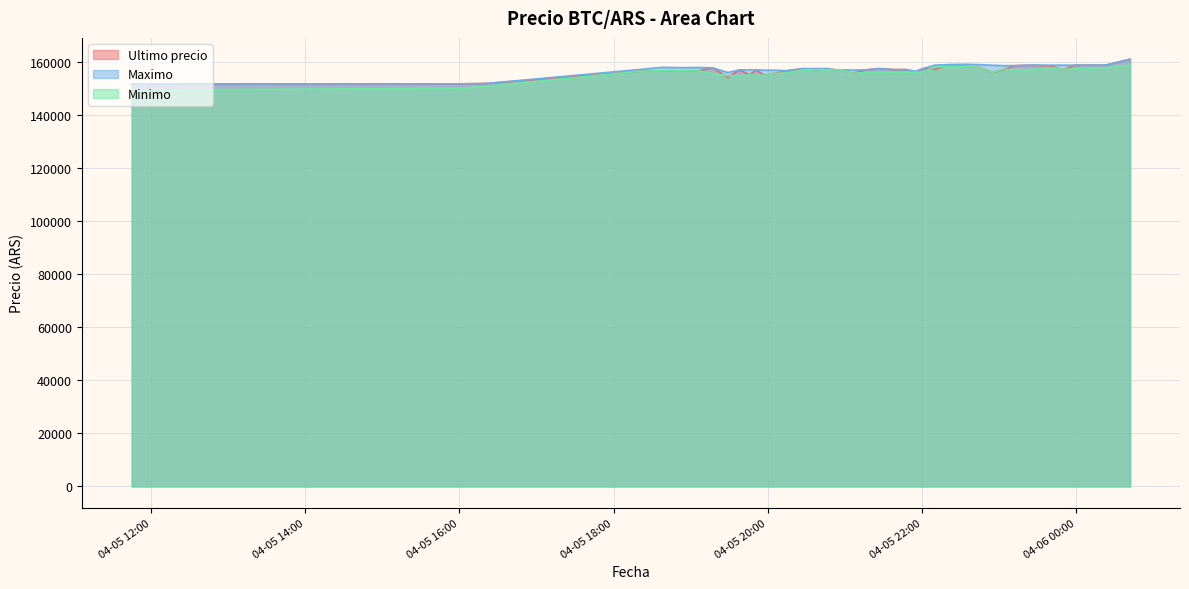

Which series has the largest range (max minus min)?

Minimo